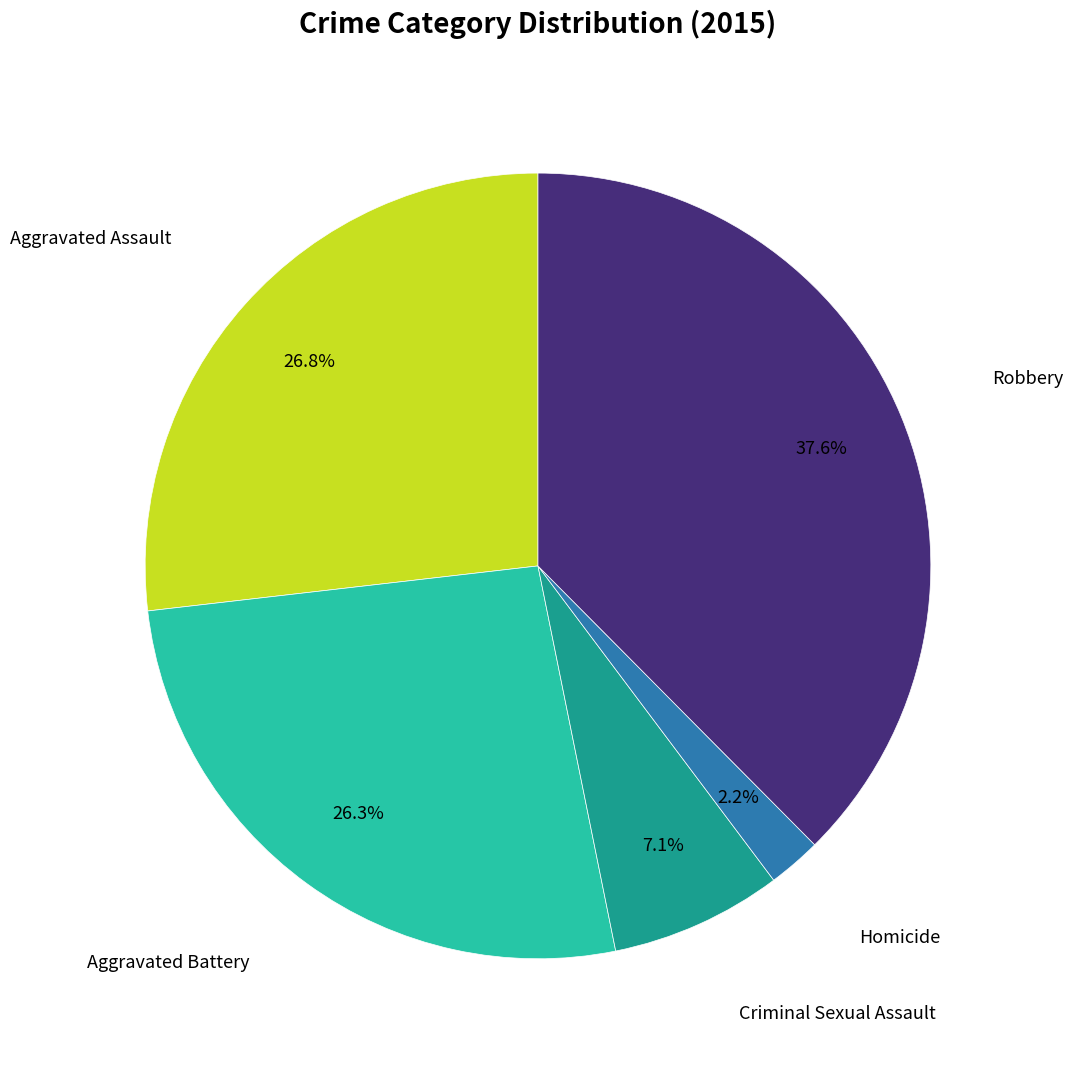

Is there any slice that represents more than half of the pie?

No